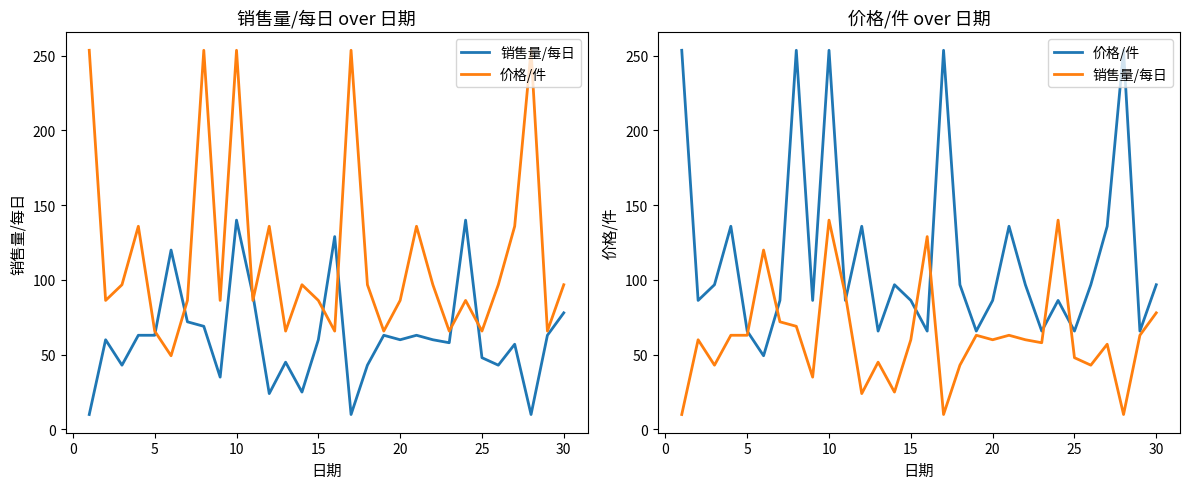

How many lines are shown in the chart?

2